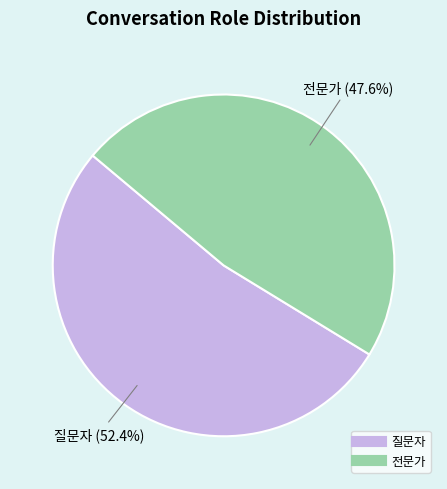

To the nearest percent, what is the difference between the largest and smallest slice percentages?

5%